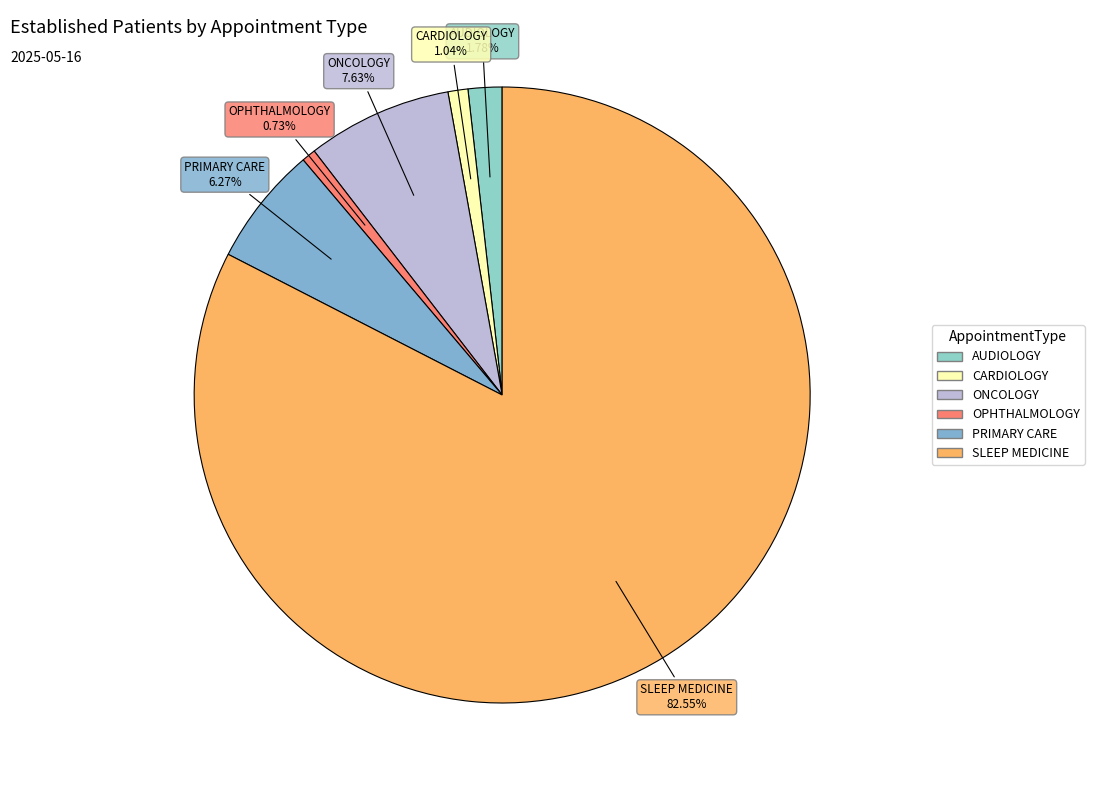

What is the largest slice in the pie chart?

SLEEP MEDICINE